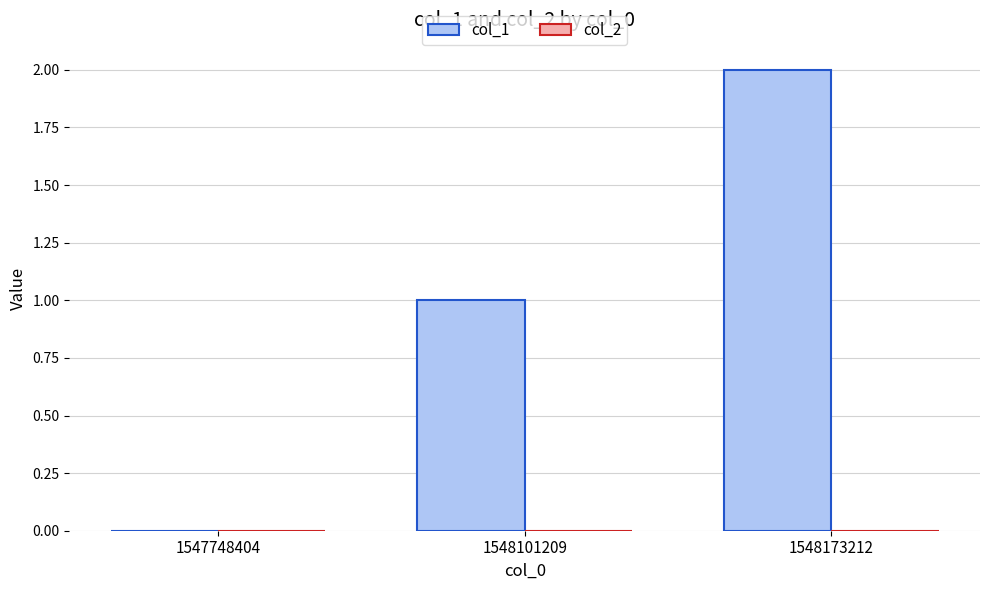

What is the sum of all values?

3